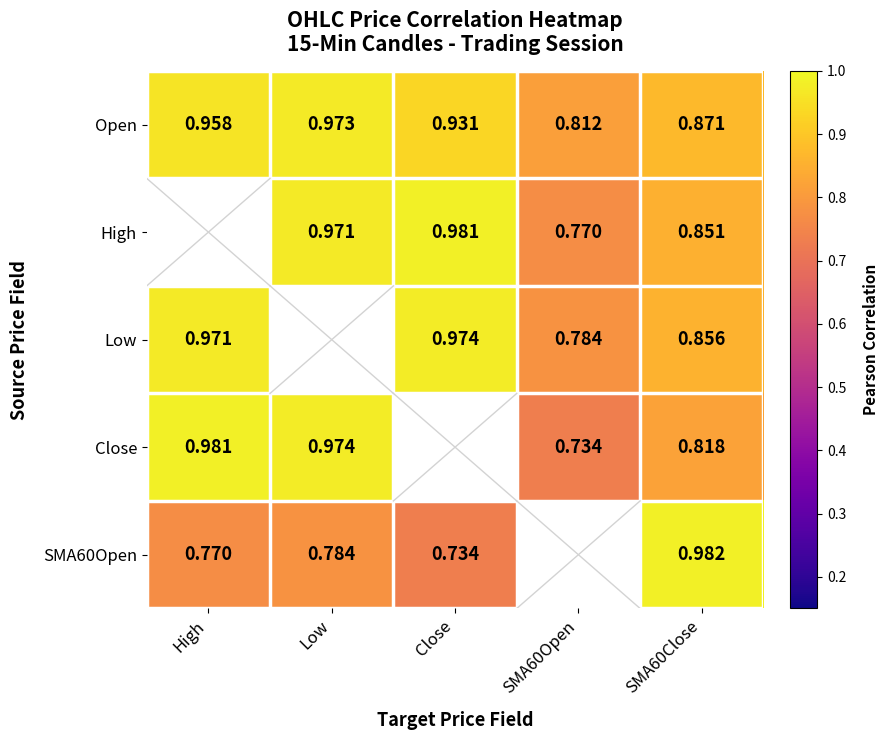

Is the value of High at Close greater than the value of SMA60Open at Close?

Yes